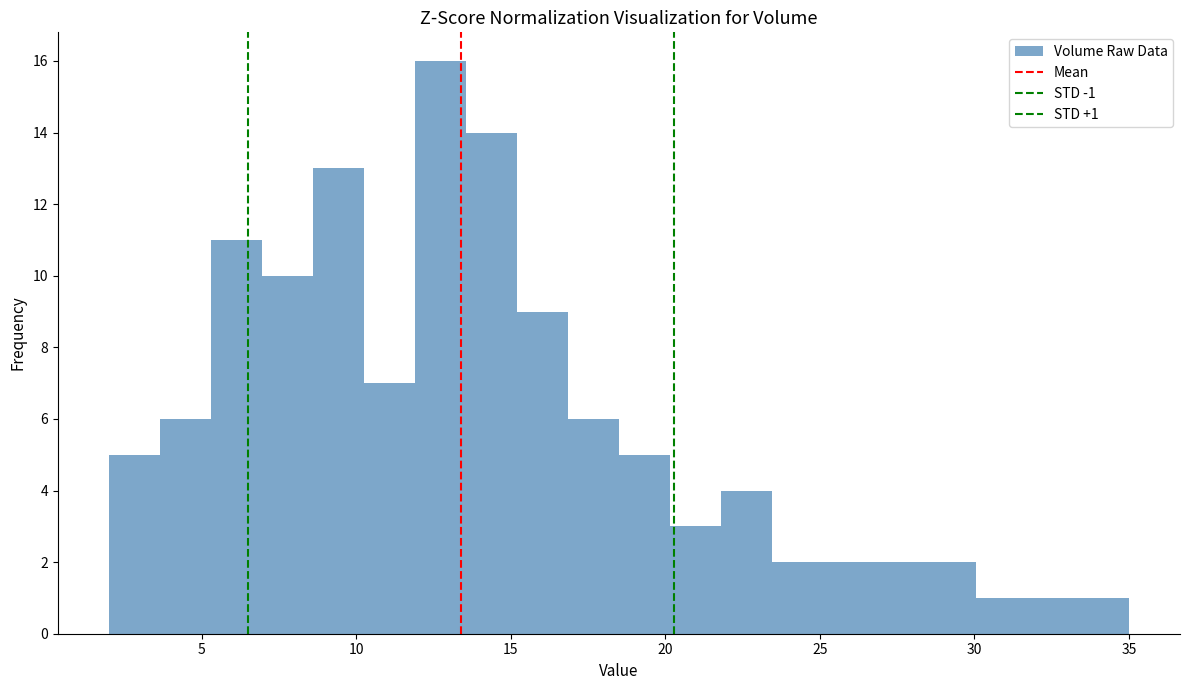

Read against the x-axis, roughly where is the centre of the tallest bar?

12.5